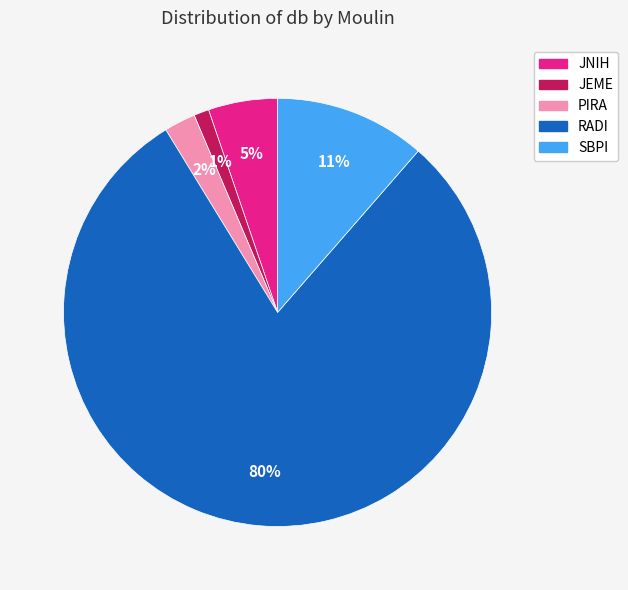

To the nearest percent, what is the combined percentage of JNIH and JEME?

6%